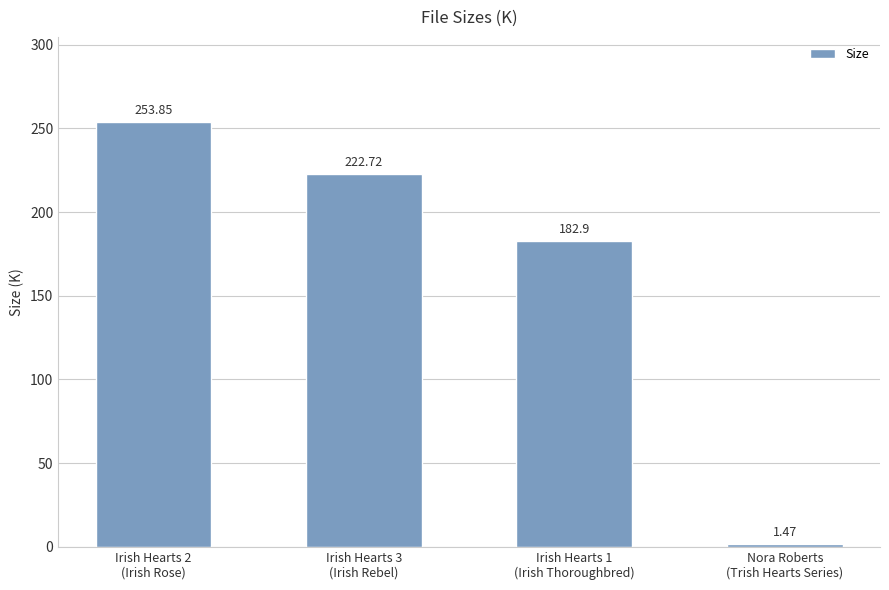

What is the average value?

165.2